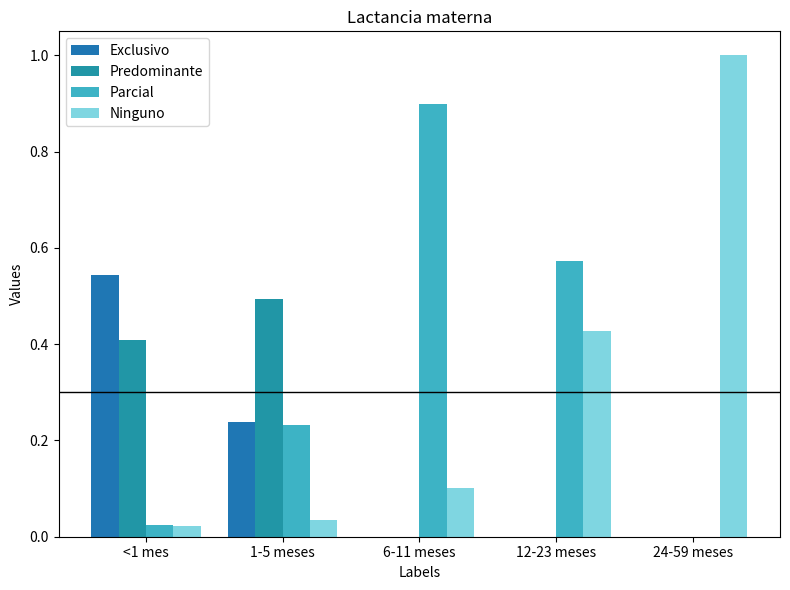

True or false: Predominante has a value of 0.0 at 24-59 meses.

True